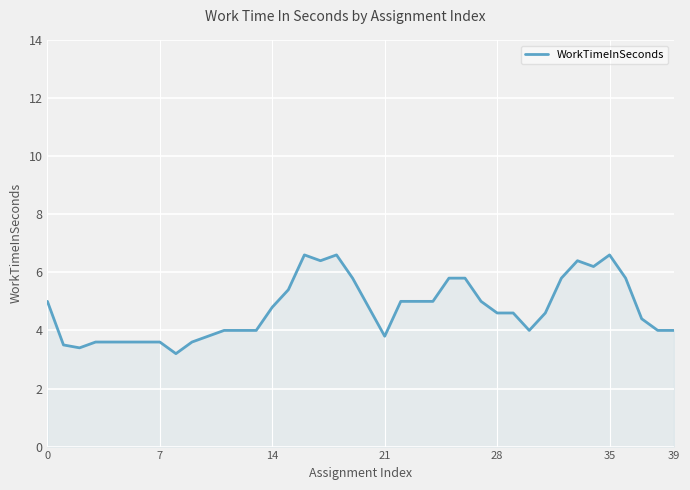

What is the difference between the maximum and minimum values?

3.4